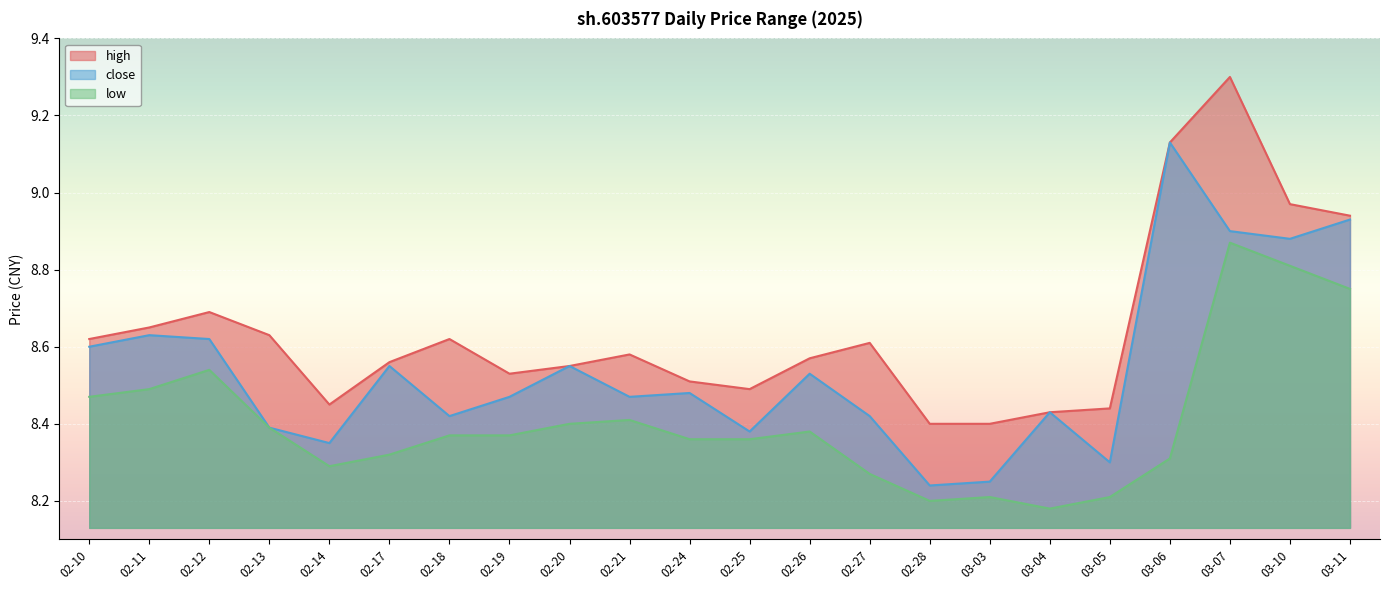

What is the difference between the maximum and second lowest values in the low series?

0.7